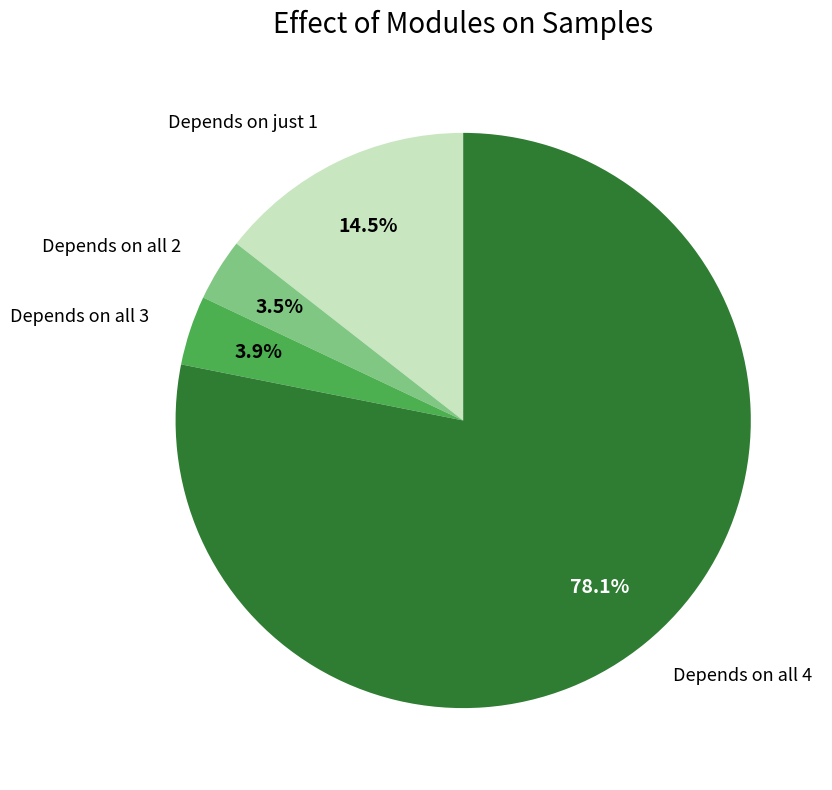

Does any single category account for the majority?

Yes